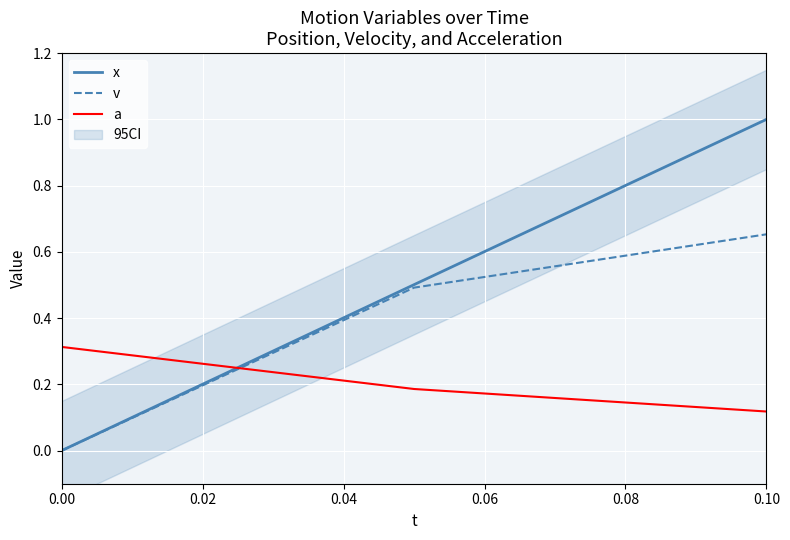

Which category has the highest value in the v series?

0.10